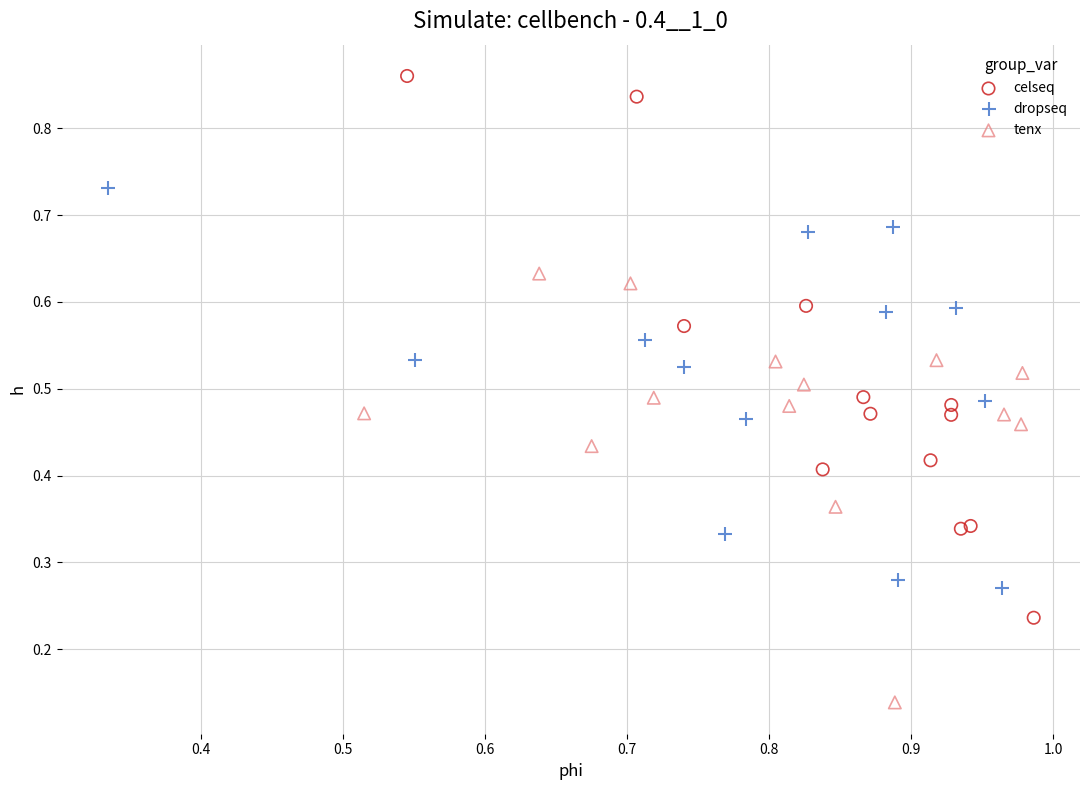

Which series reaches the maximum Y coordinate?

celseq